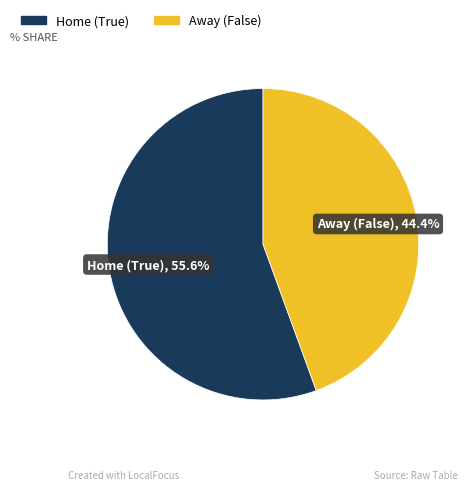

Is there a majority slice in this chart?

Yes